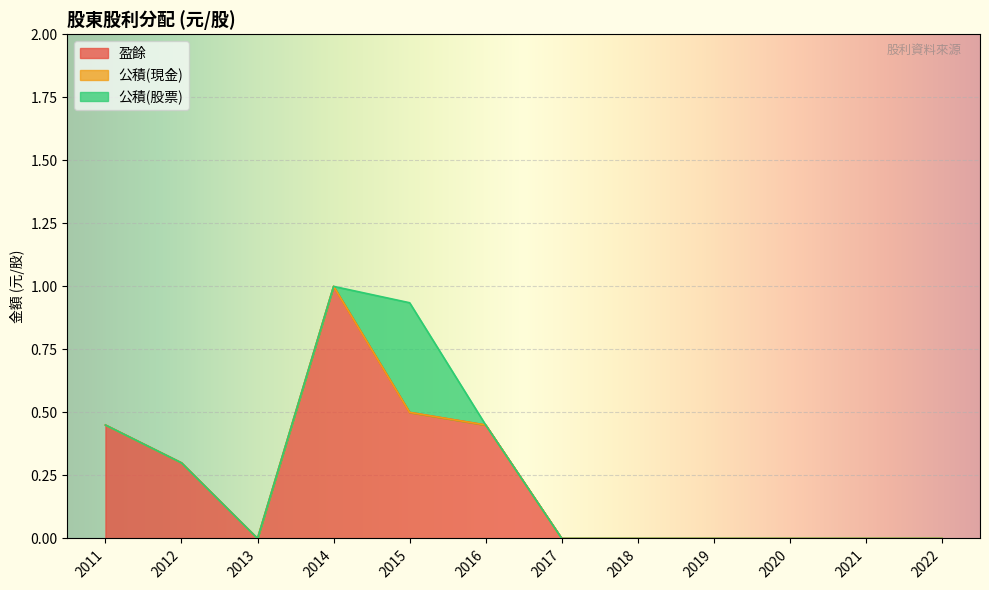

True or false: 公積(現金) and 盈餘 intersect in this chart.

False